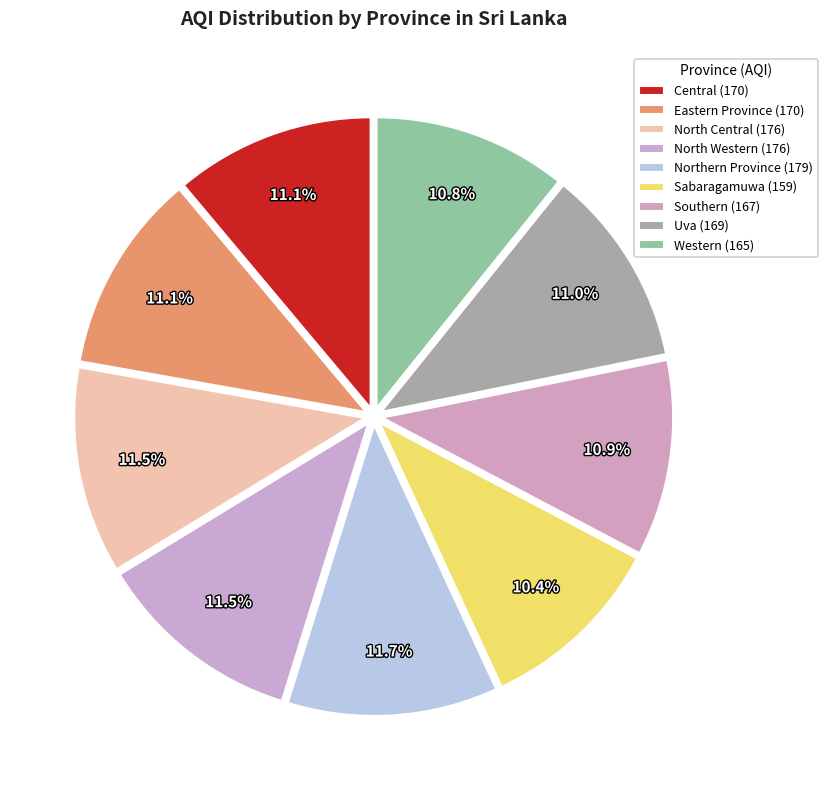

What is the largest slice in the pie chart?

Northern Province